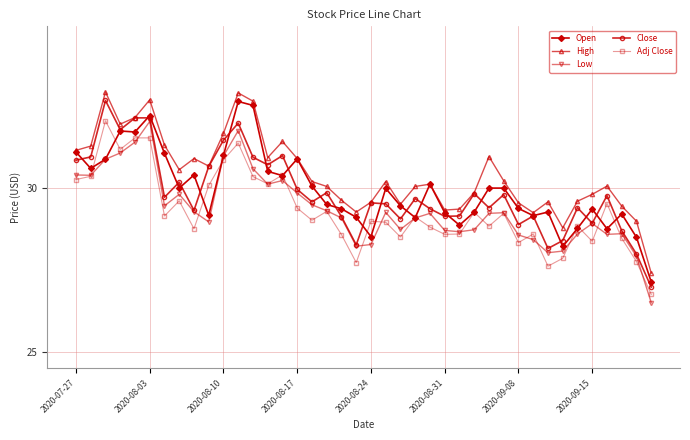

True or false: High and Adj Close cross at least once.

False